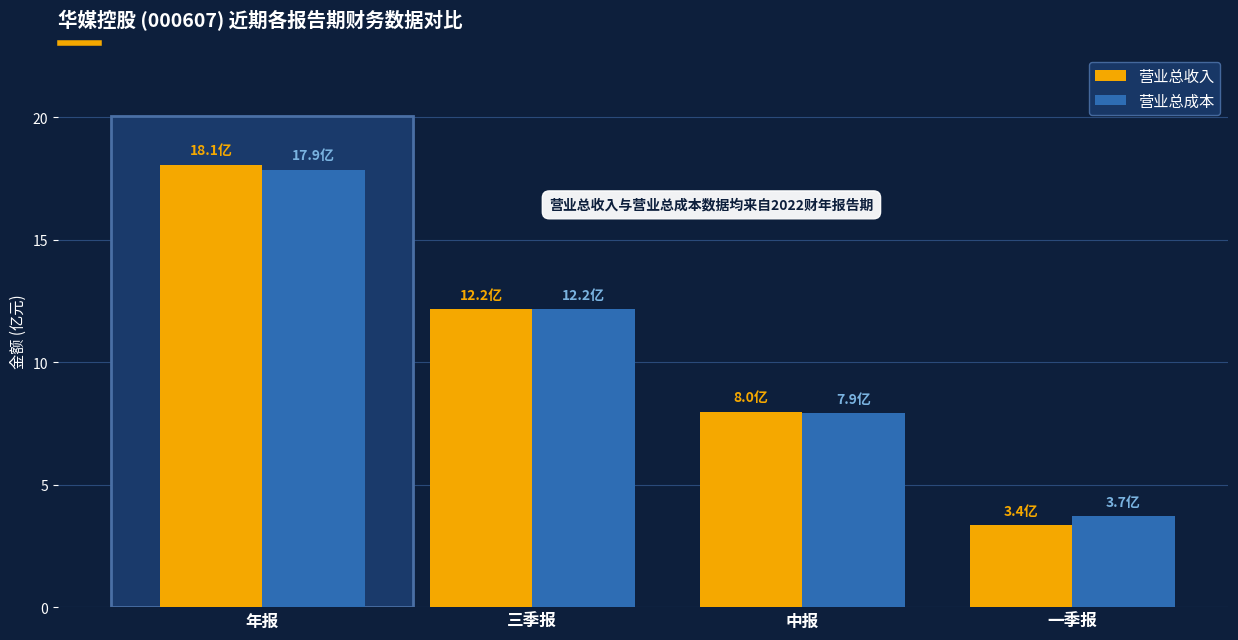

Reading left to right, extract all data points from this chart.

营业总收入: 18.1	12.2	8.0	3.4
营业总成本: 17.9	12.2	7.9	3.7